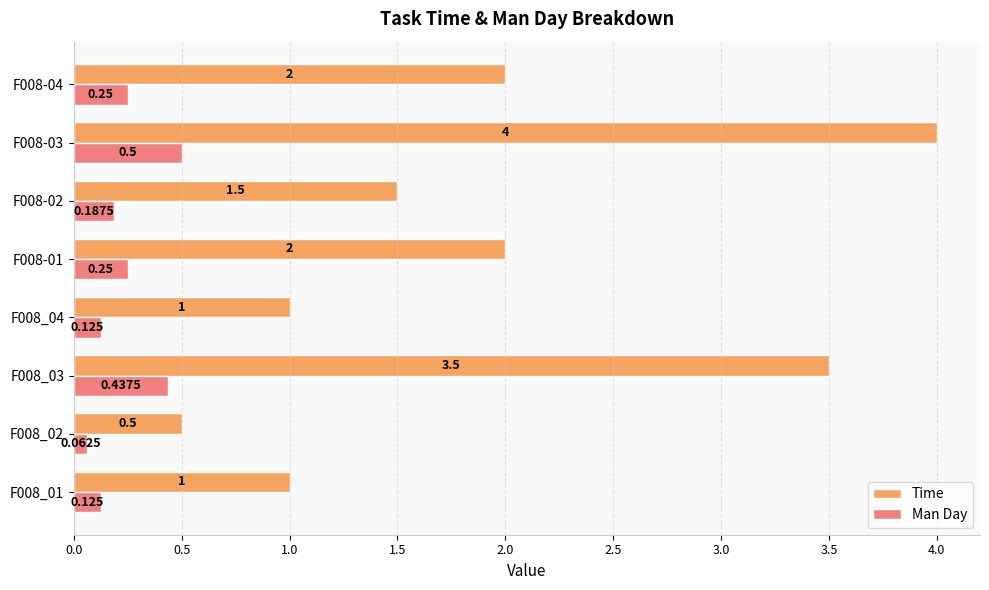

Rank the series at F008-03 from lowest to highest value.

Man Day, Time